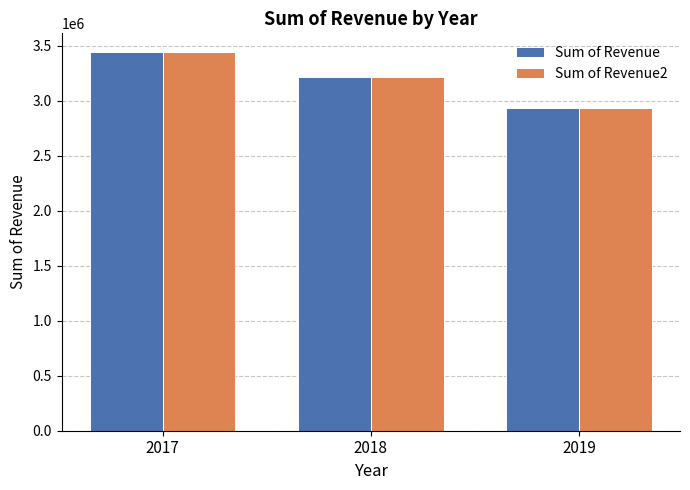

Is it true that Sum of Revenue equals 1661212 at 2017?

False